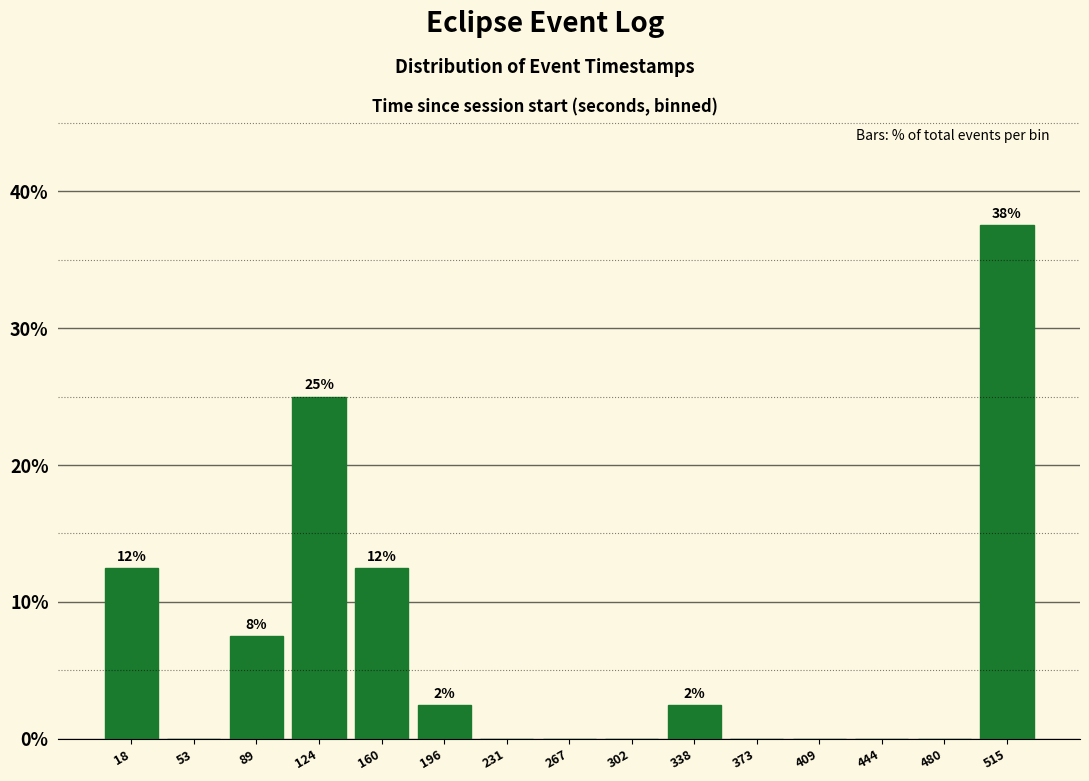

Over which range of the x-axis is the bar tallest?

500 to 535